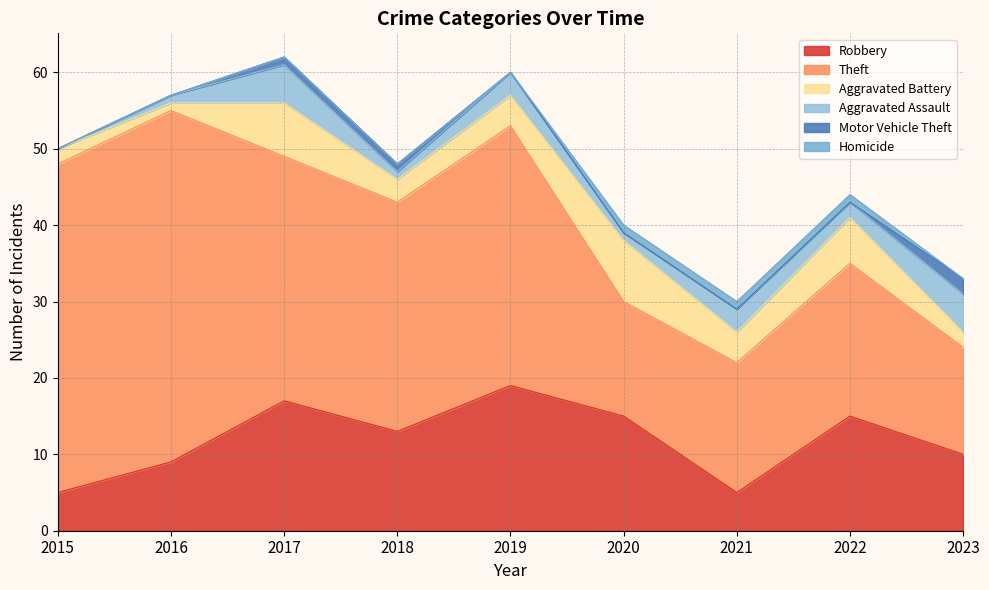

What is the sum of all Aggravated Battery values?

37